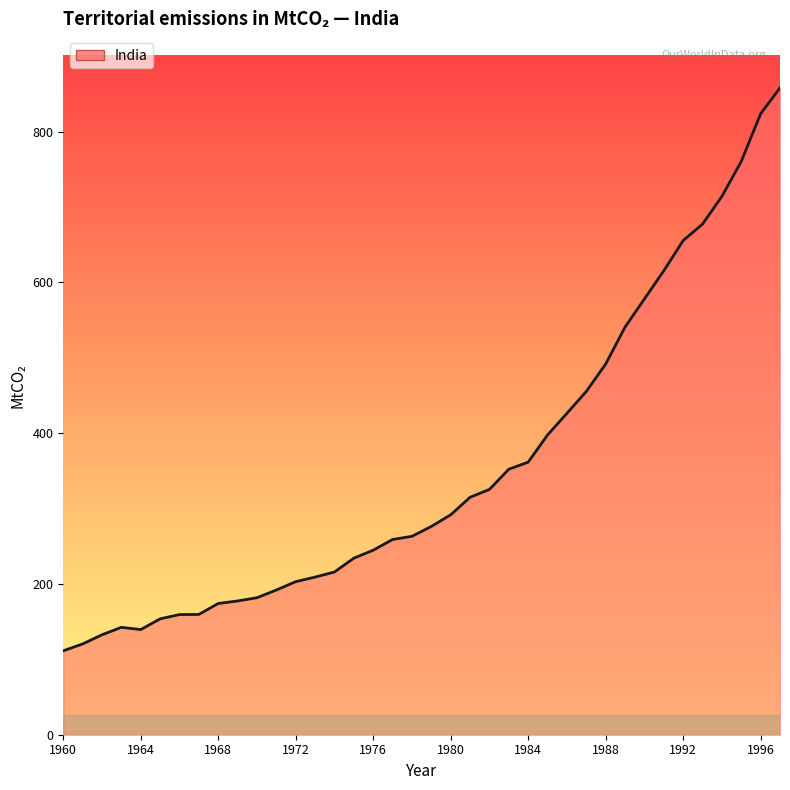

Count the number of data series in this chart.

1